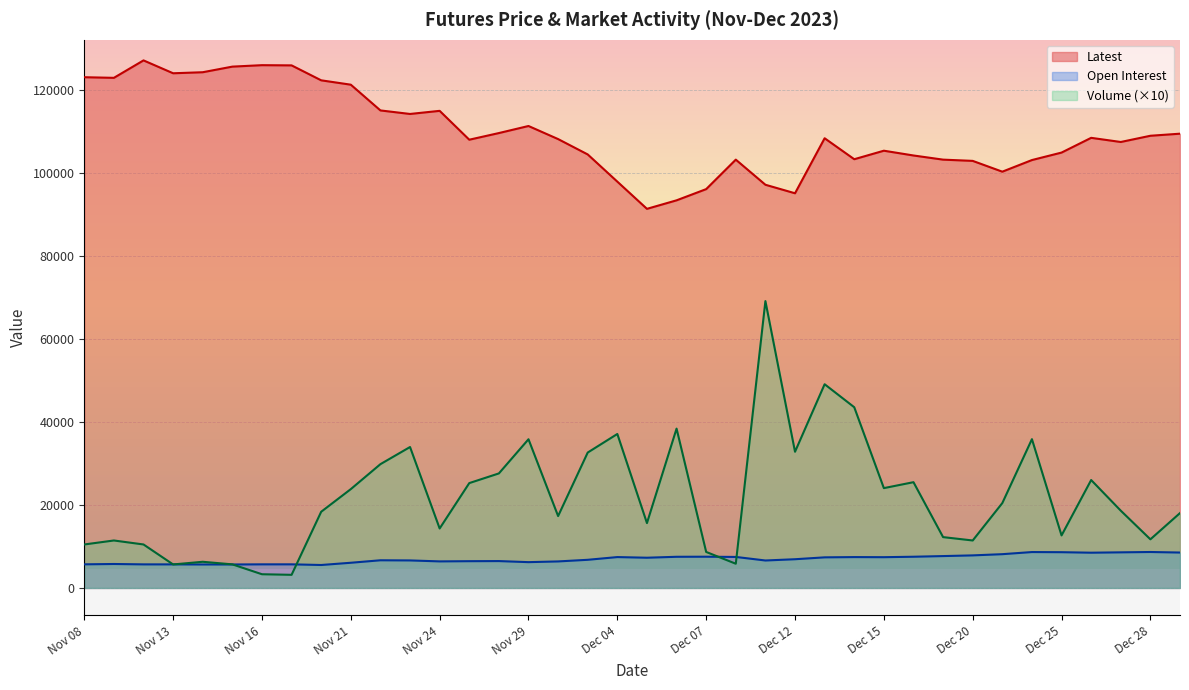

At Nov 24, list the series in order from largest to smallest.

Latest, Volume (×10), Open Interest